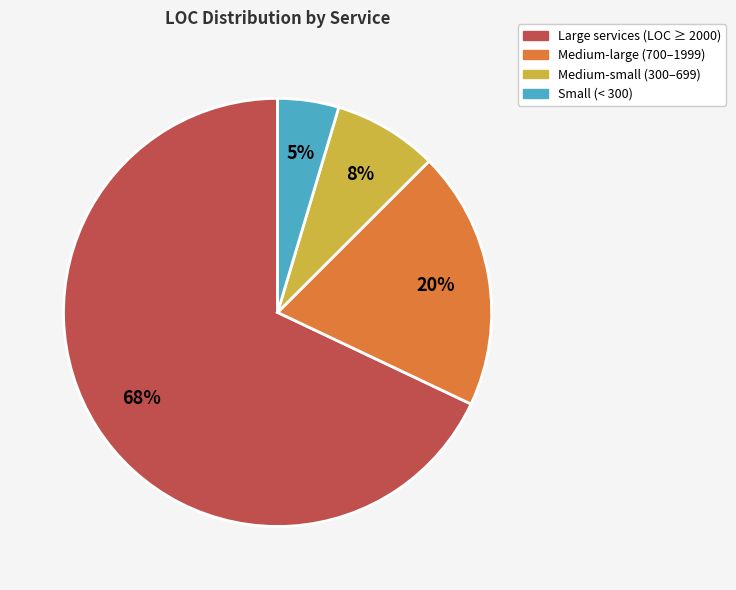

Is there any slice that represents more than half of the pie?

Yes